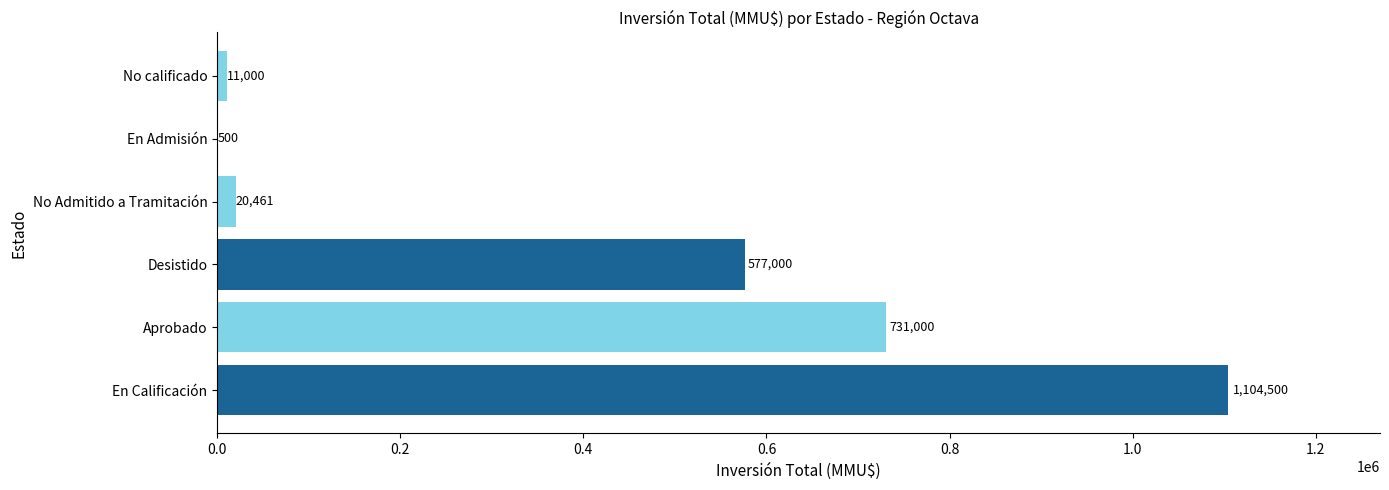

What is the change in value from Desistido to No Admitido a Tramitación?

-556539